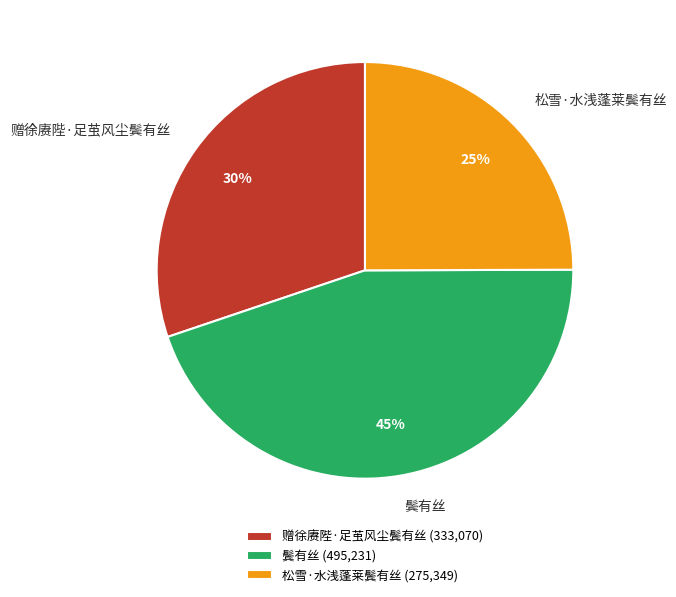

Which category has the biggest portion of the pie?

鬓有丝